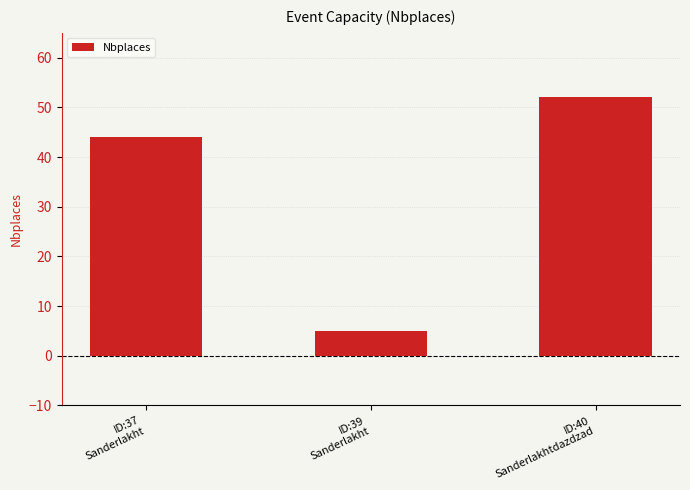

How many data points are less than 44?

1